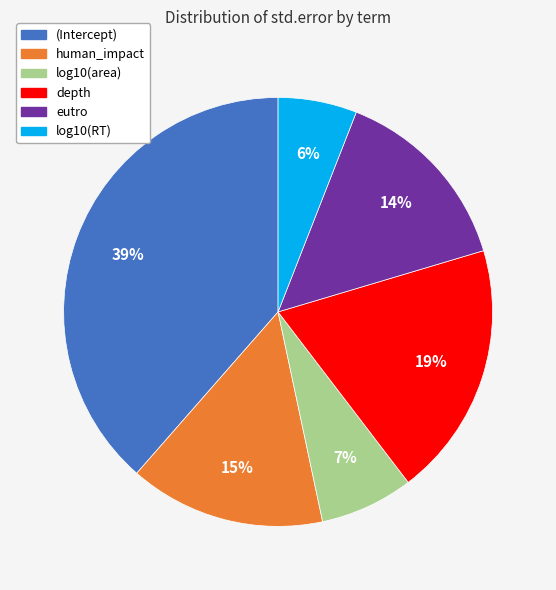

How many segments does this pie chart have?

6